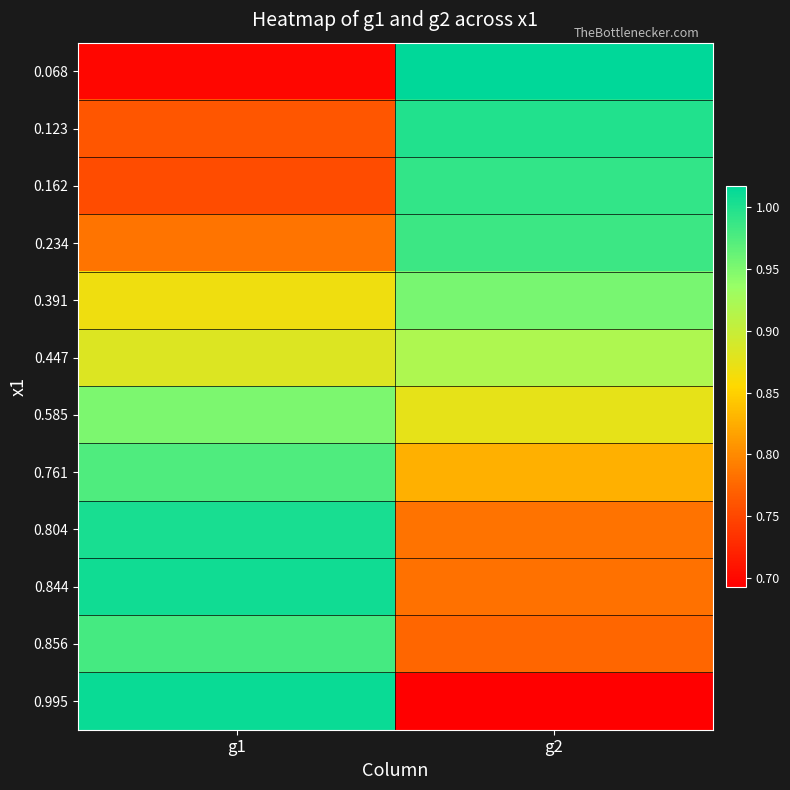

Reading left to right, transcribe all the data shown in this chart.

0.068: g1=0.7	g2=1.0
0.123: g1=0.8	g2=1.0
0.162: g1=0.8	g2=1.0
0.234: g1=0.8	g2=1.0
0.391: g1=0.9	g2=1.0
0.447: g1=0.9	g2=0.9
0.585: g1=1.0	g2=0.9
0.761: g1=1.0	g2=0.8
0.804: g1=1.0	g2=0.8
0.844: g1=1.0	g2=0.8
0.856: g1=1.0	g2=0.8
0.995: g1=1.0	g2=0.7